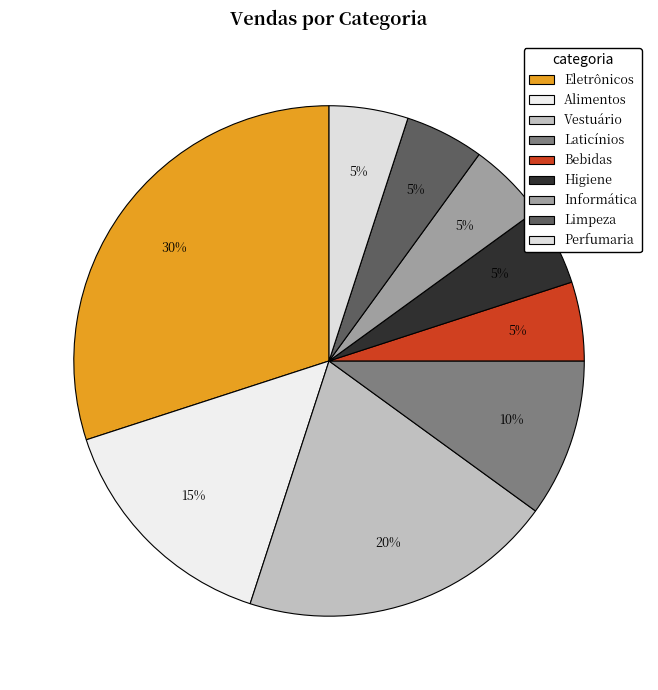

Approximately how many times larger is the value at Vestuário compared to Eletrônicos?

0.7